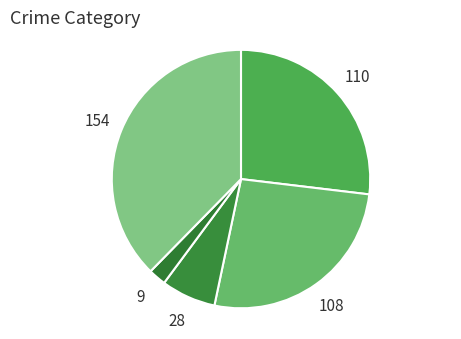

How many segments does this pie chart have?

5